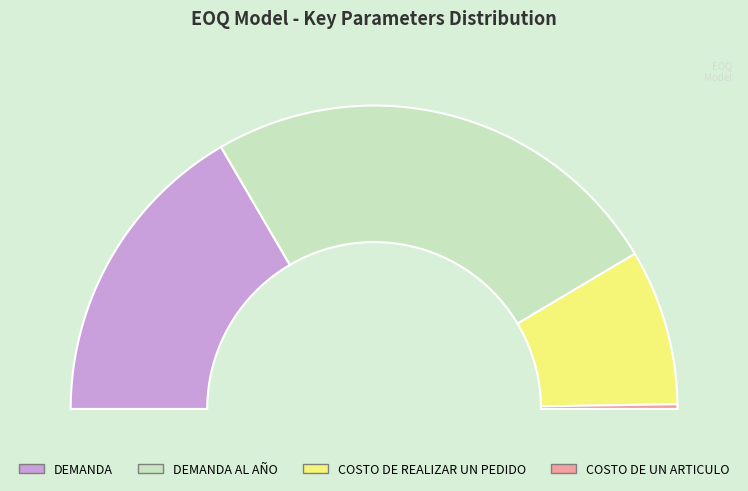

Count the number of slices in the pie.

4